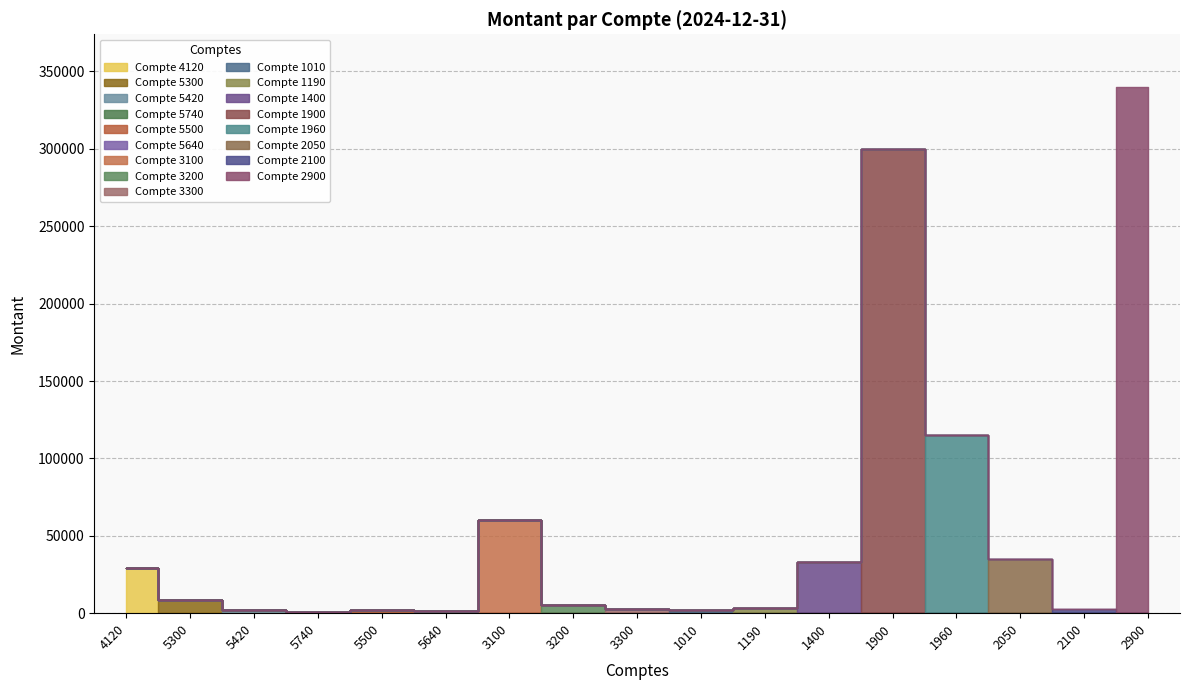

Where does the data first go above 5000?

4120